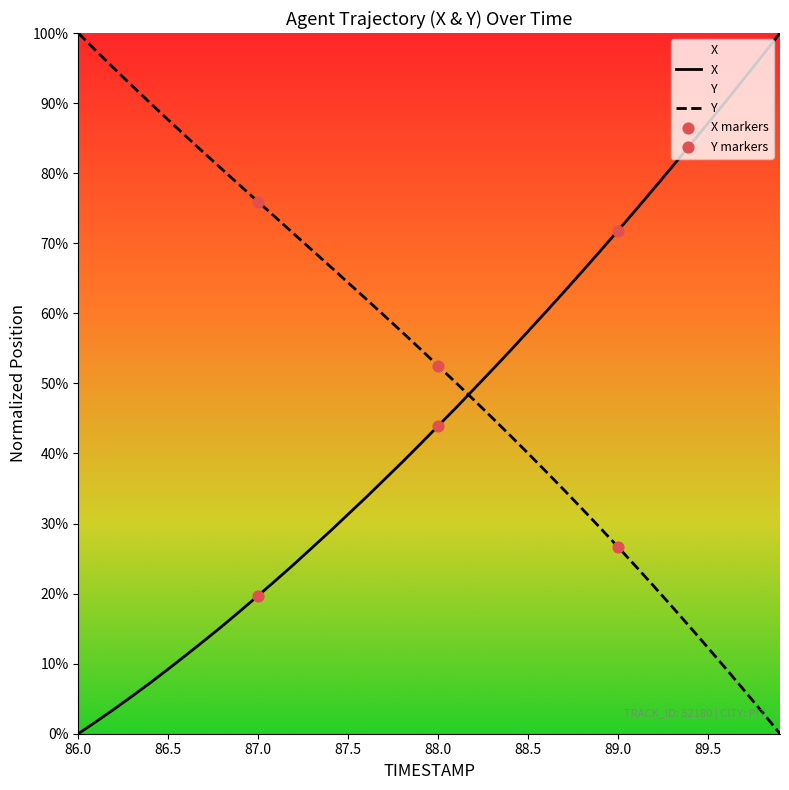

Which series reaches the maximum Y coordinate?

X